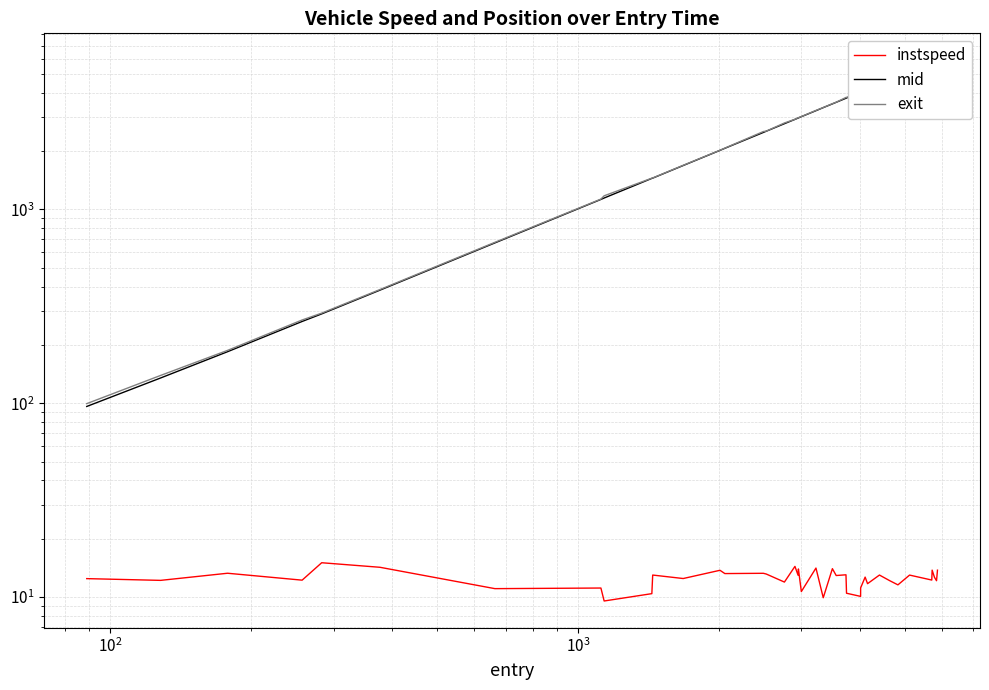

How many values in the exit series are below 3014?

20